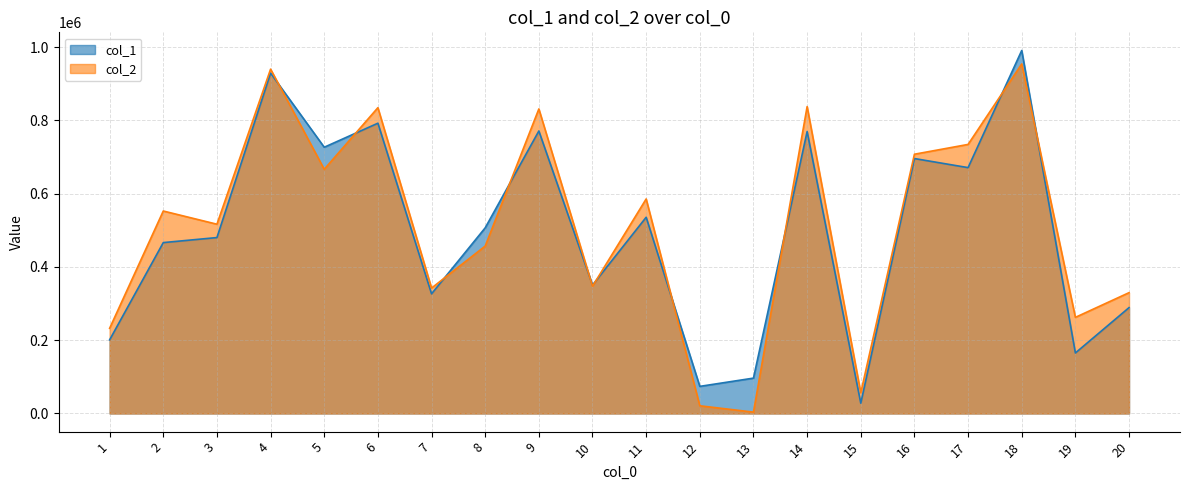

Which has a higher value, 18 or 16?

18